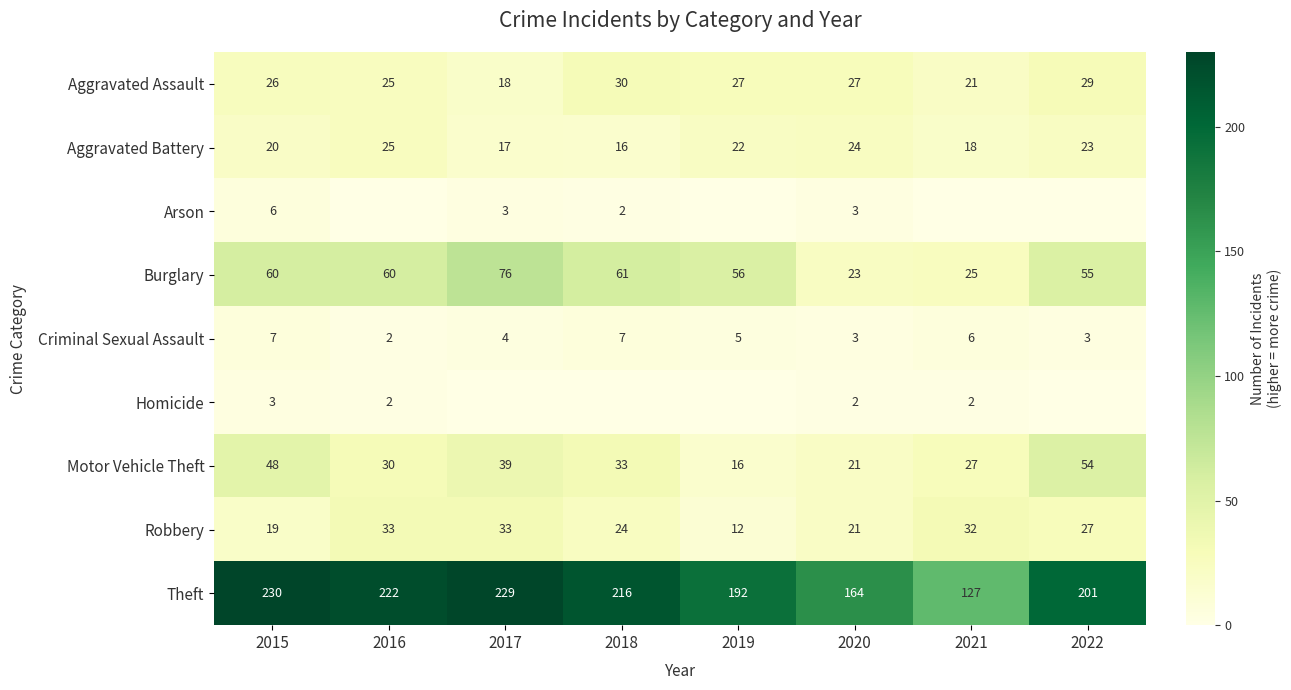

At 2015, list the series in order from smallest to largest.

Homicide, Arson, Criminal Sexual Assault, Robbery, Aggravated Battery, Aggravated Assault, Motor Vehicle Theft, Burglary, Theft